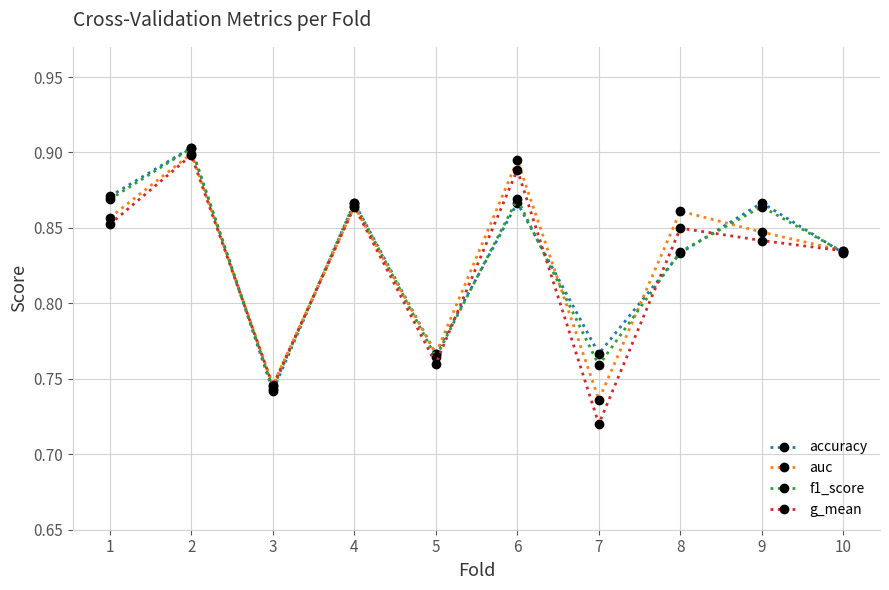

Between 6 and 7, which series saw the biggest shift?

g_mean